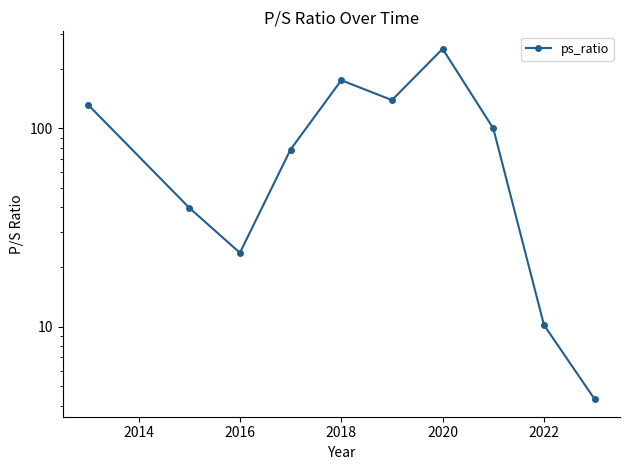

What is the smallest value displayed?

4.3